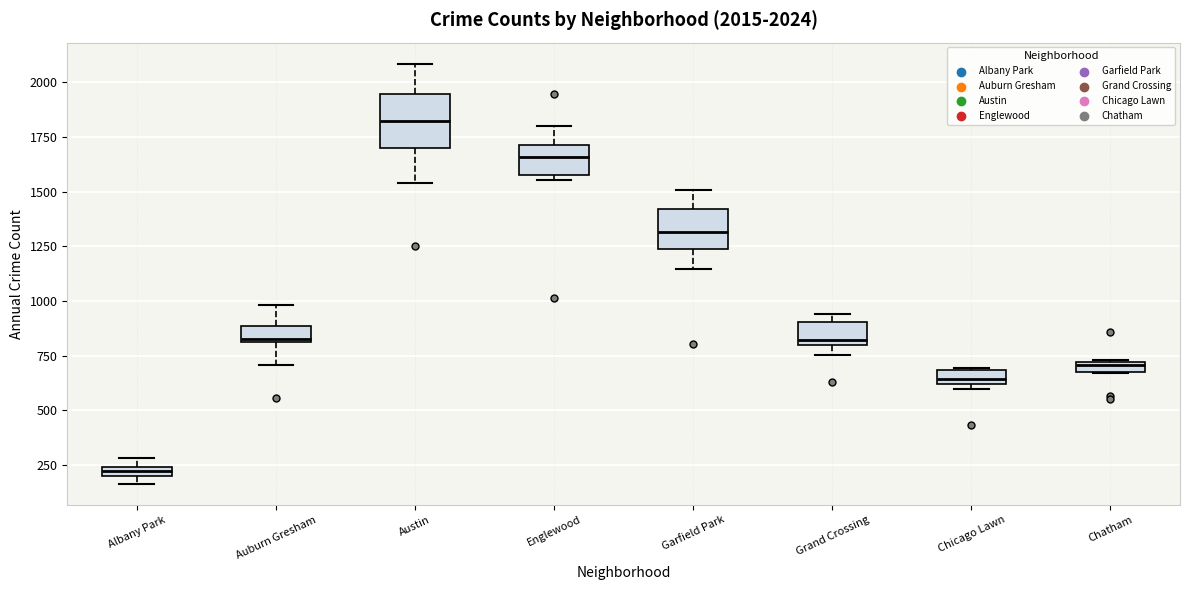

Which box's median line is the lowest?

Albany Park